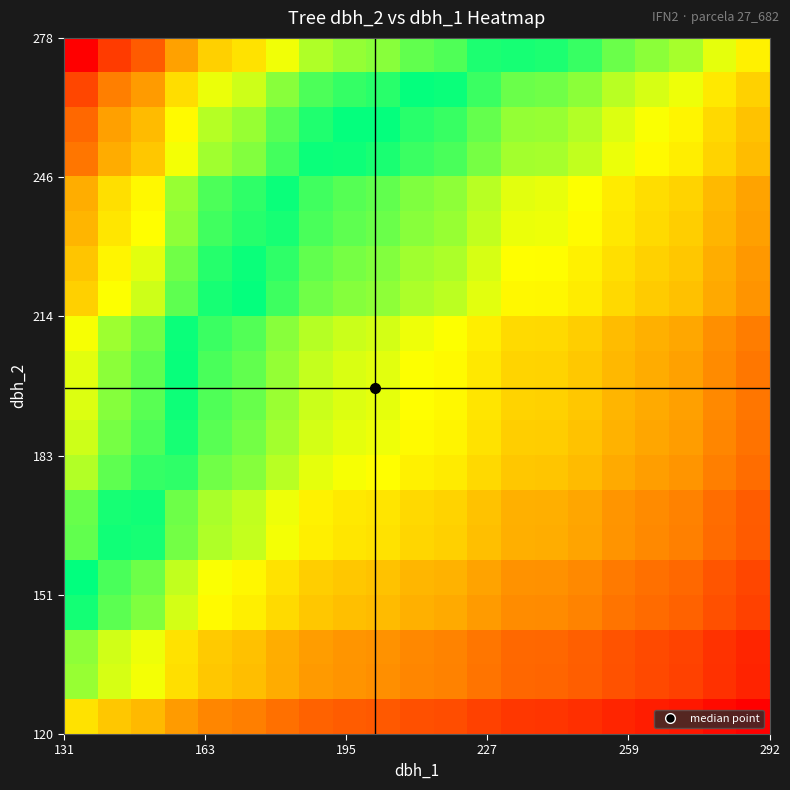

At how many categories does at least one series exceed 0?

21